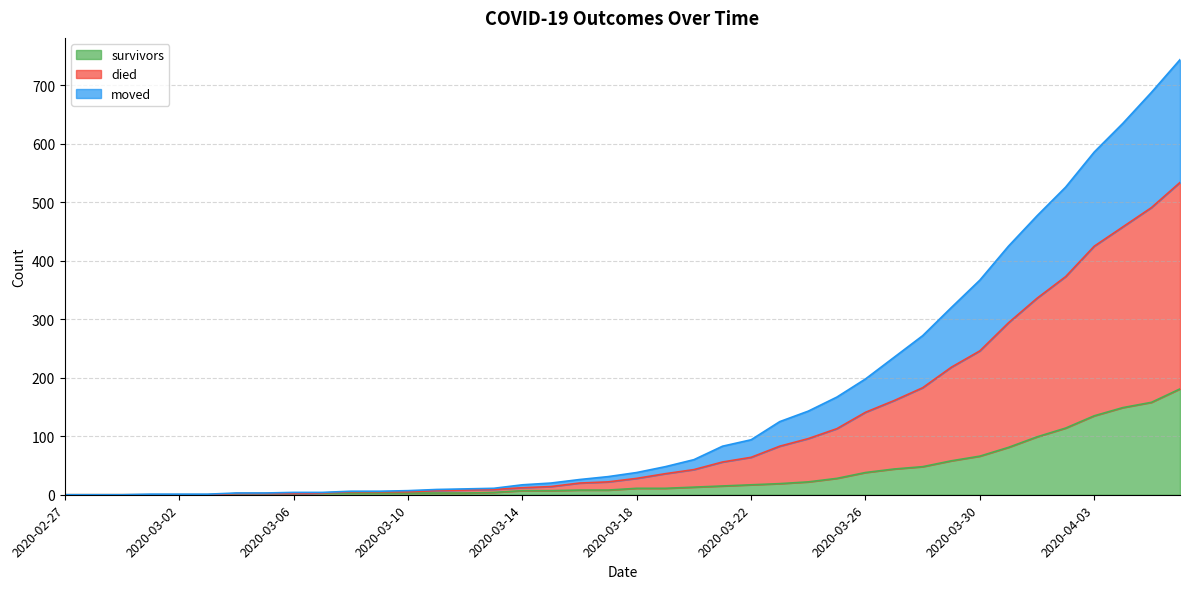

List the labels in order of survivors value, smallest first.

2020-02-27, 2020-02-28, 2020-02-29, 2020-03-01, 2020-03-02, 2020-03-03, 2020-03-04, 2020-03-05, 2020-03-06, 2020-03-07, 2020-03-08, 2020-03-09, 2020-03-10, 2020-03-11, 2020-03-12, 2020-03-13, 2020-03-14, 2020-03-15, 2020-03-16, 2020-03-17, 2020-03-18, 2020-03-19, 2020-03-20, 2020-03-21, 2020-03-22, 2020-03-23, 2020-03-24, 2020-03-25, 2020-03-26, 2020-03-27, 2020-03-28, 2020-03-29, 2020-03-30, 2020-03-31, 2020-04-01, 2020-04-02, 2020-04-03, 2020-04-04, 2020-04-05, 2020-04-06